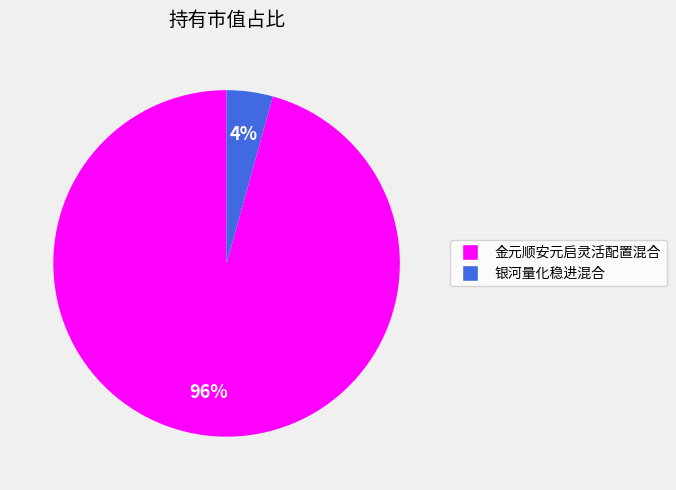

Does 银河量化稳进混合 represent more than half of the total?

No